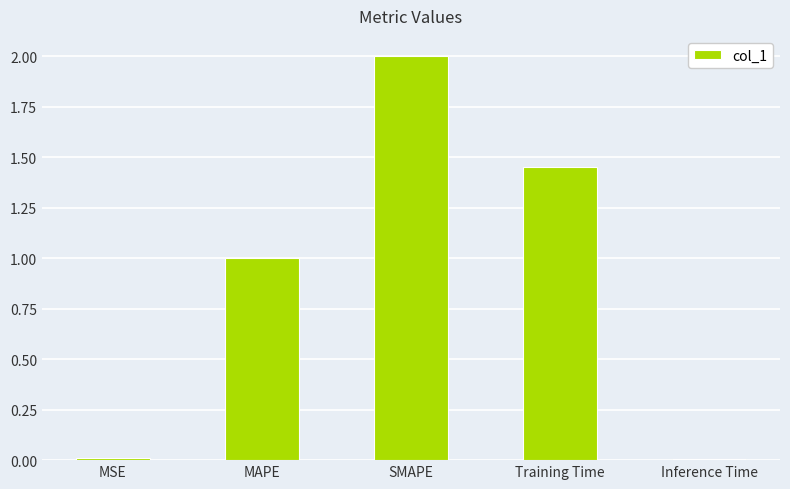

What is the label of the 3rd bar from the left?

SMAPE